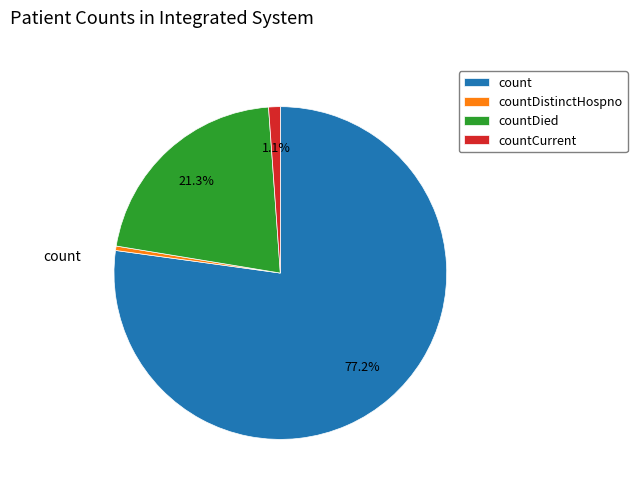

What percentage is the countDied slice, to the nearest percent?

21%